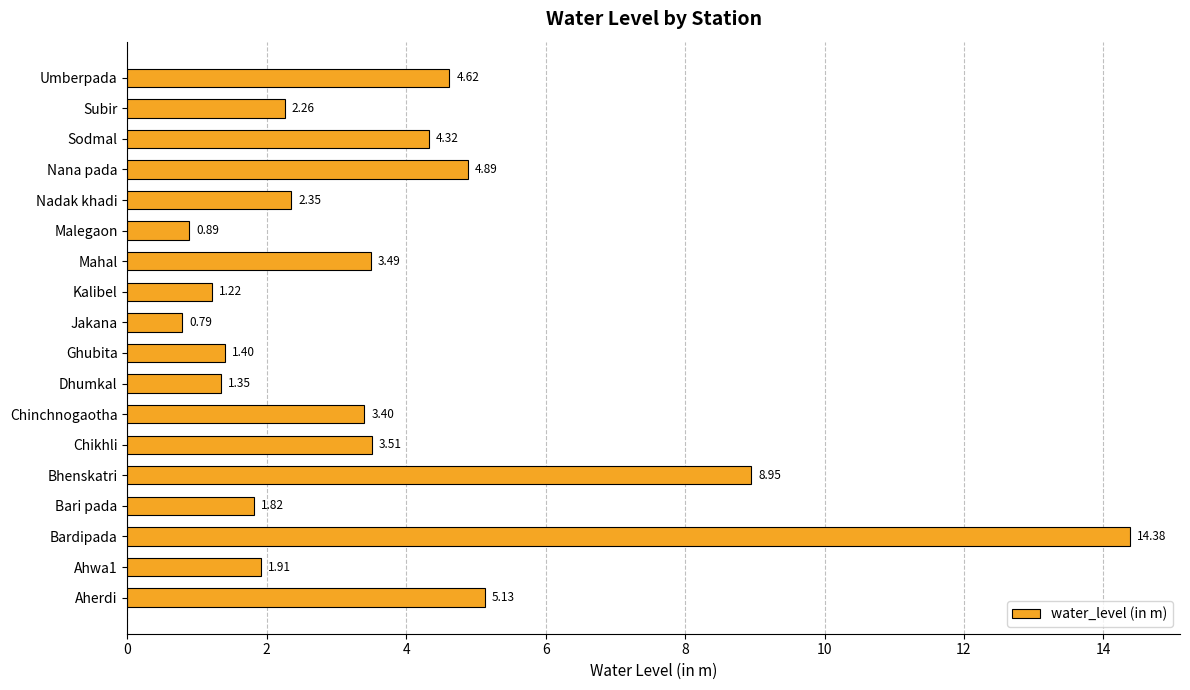

What is the sum of all values?

66.7